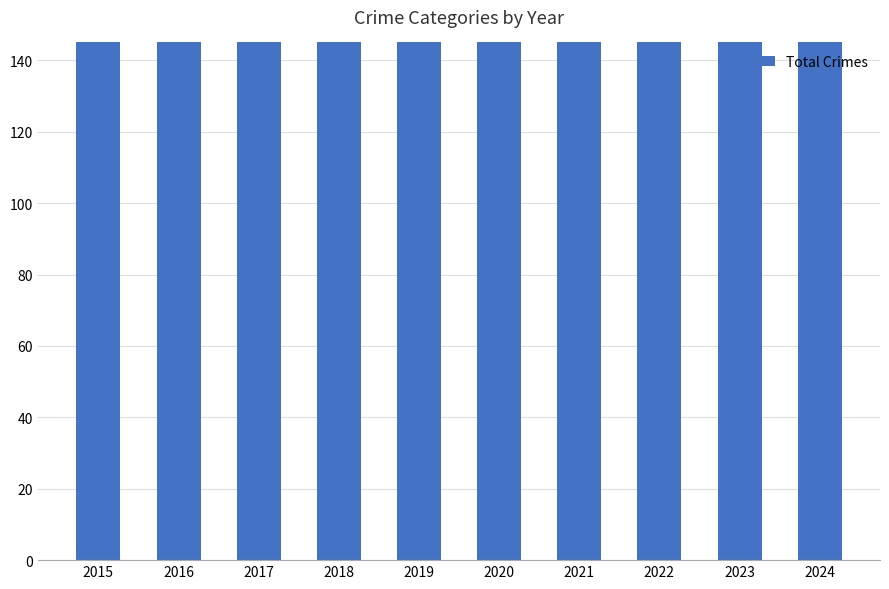

Which category has the highest value across all series?

2023